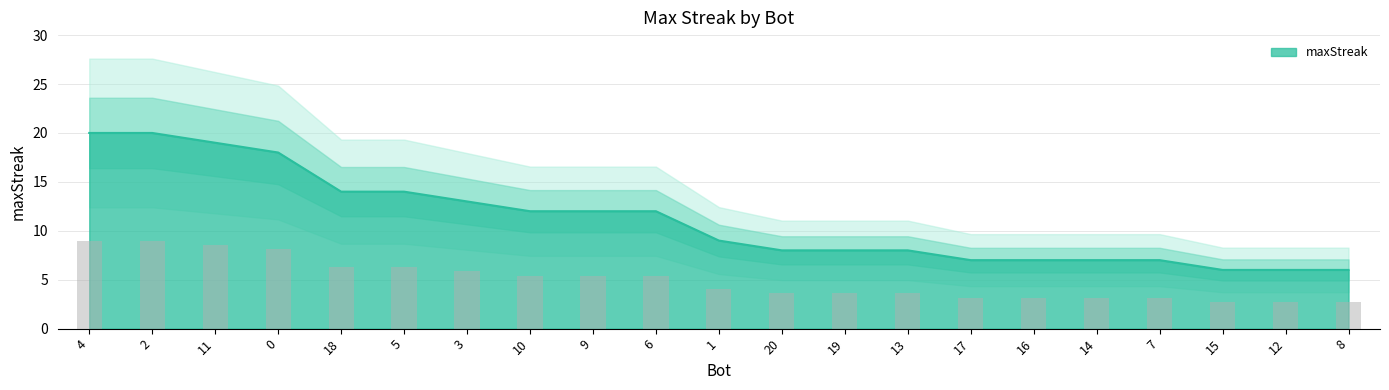

Which label corresponds to the largest value in the chart?

4